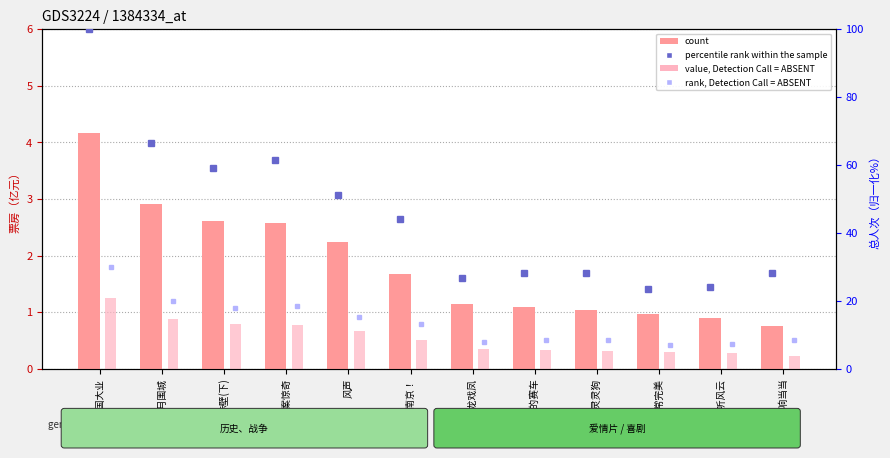

What is the label of the 7th bar from the left?

游龙戏凤